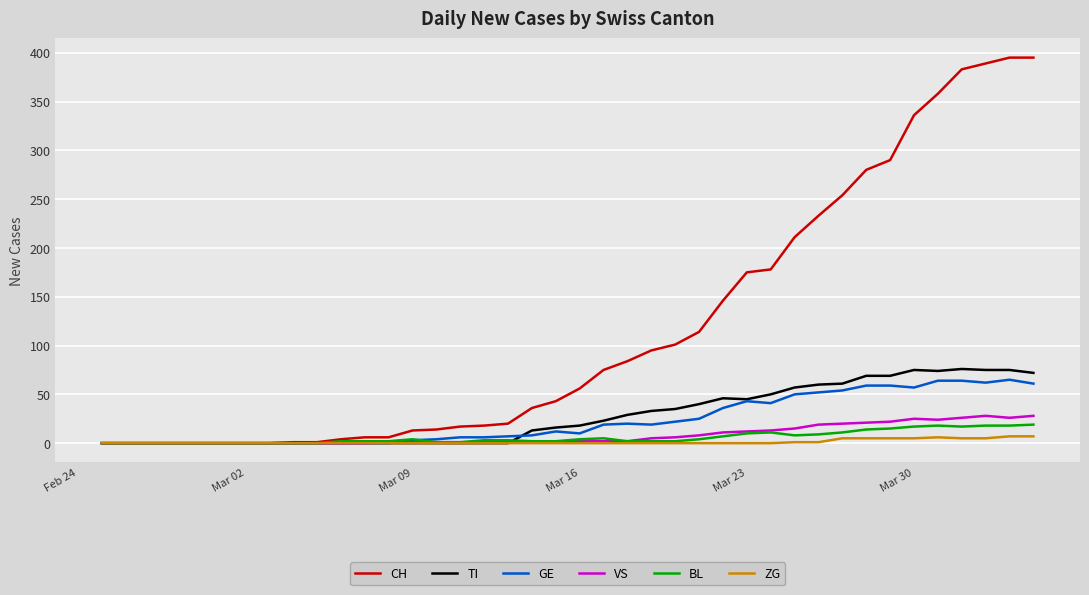

Which series has the largest total across all categories?

CH